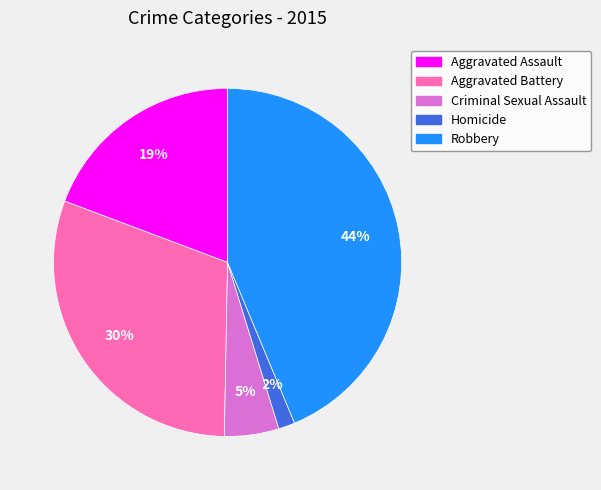

True or false: Homicide accounts for 2% of the total.

True